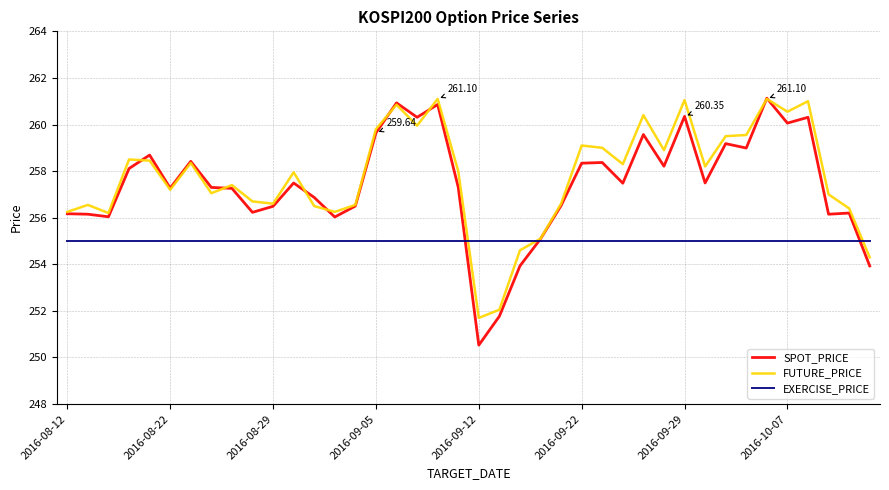

Which series has the largest range (max minus min)?

SPOT_PRICE